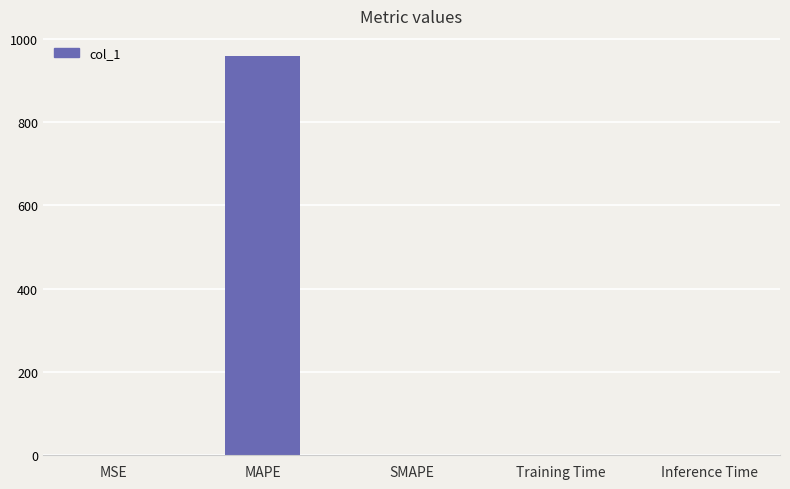

What is the maximum value shown in the chart?

959.1